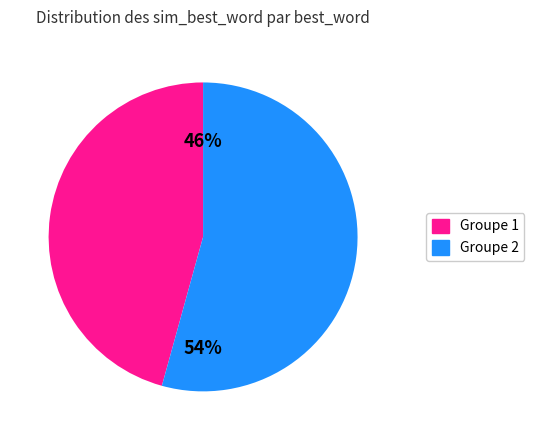

To the nearest percent, what is the average slice percentage?

50%